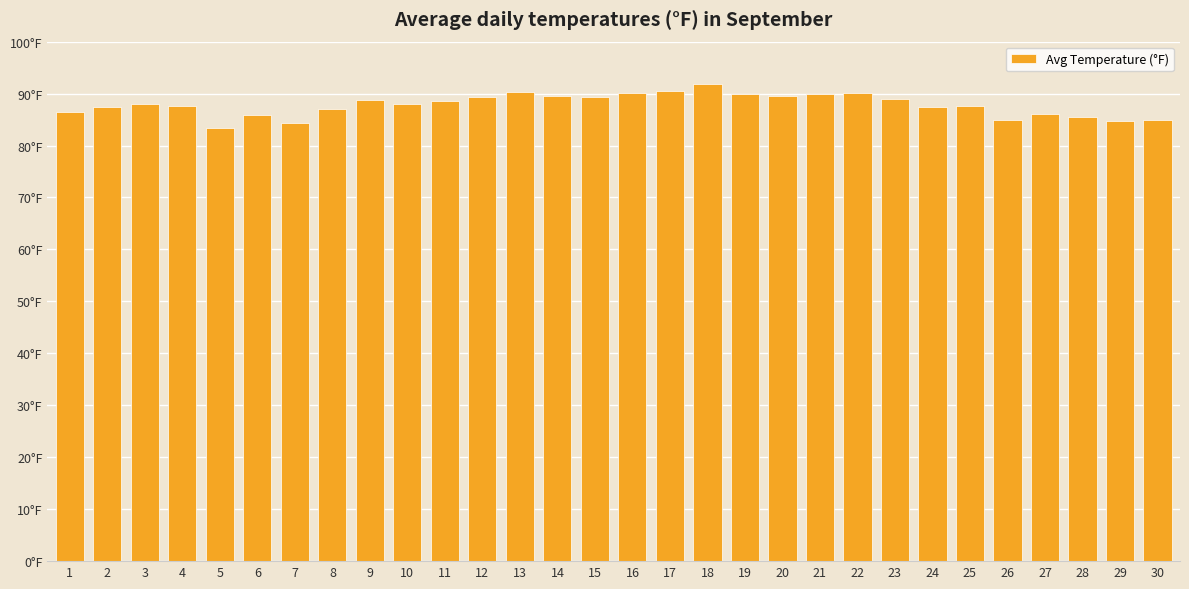

How many bars are there in total?

30